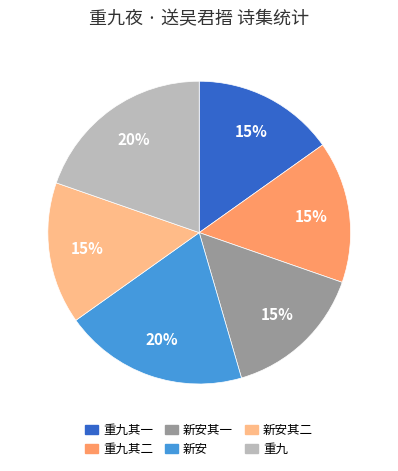

To the nearest percent, what is the average slice percentage?

17%